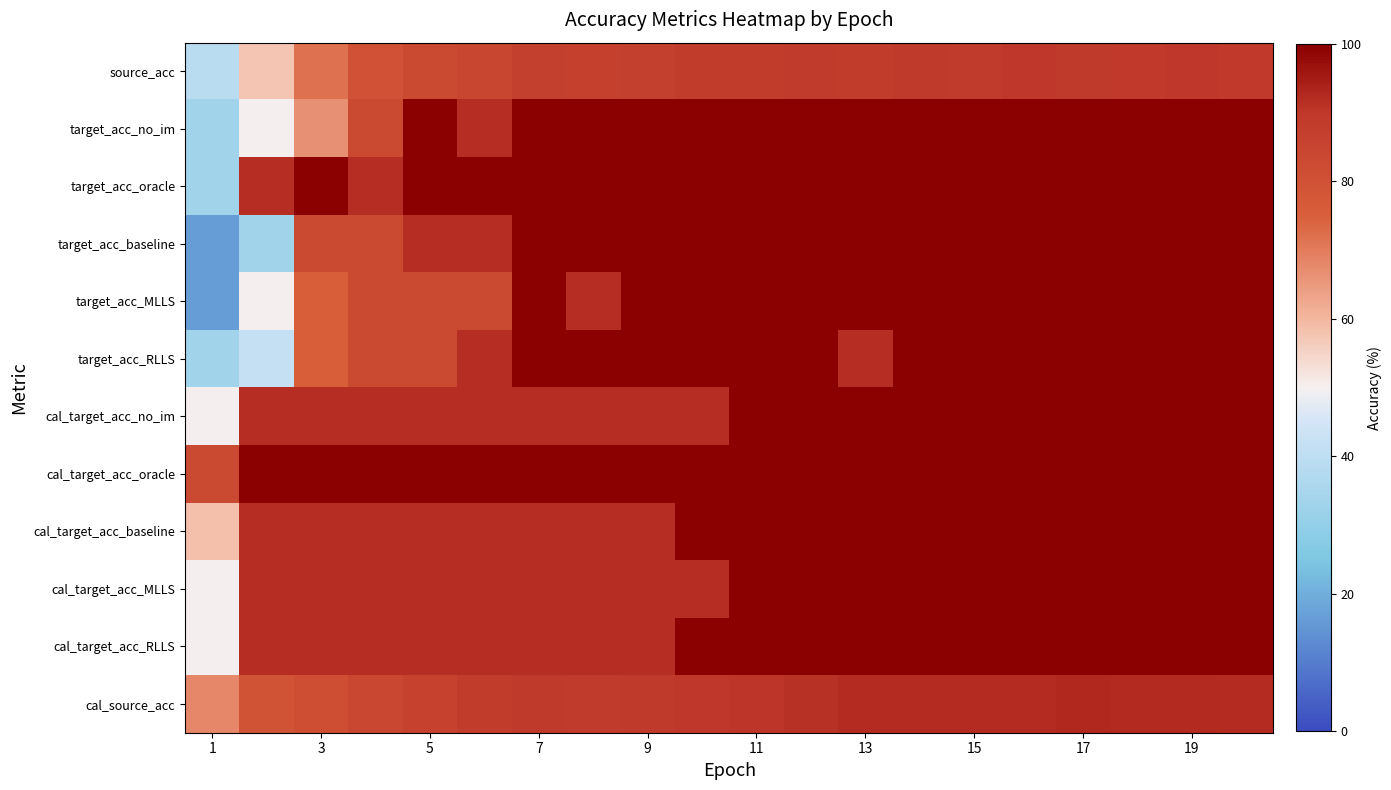

Which label corresponds to the largest value in the chart?

5